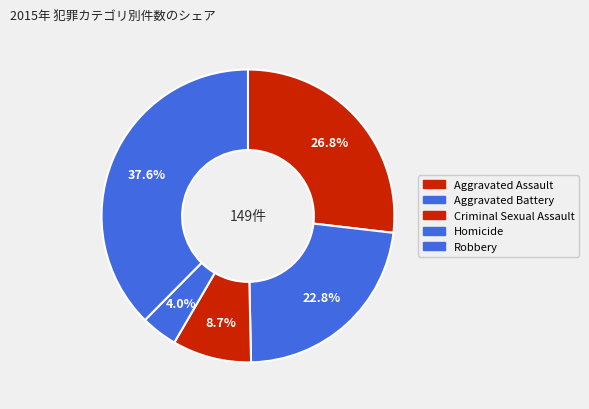

The Aggravated Battery slice represents 23% of the pie. True or false?

True